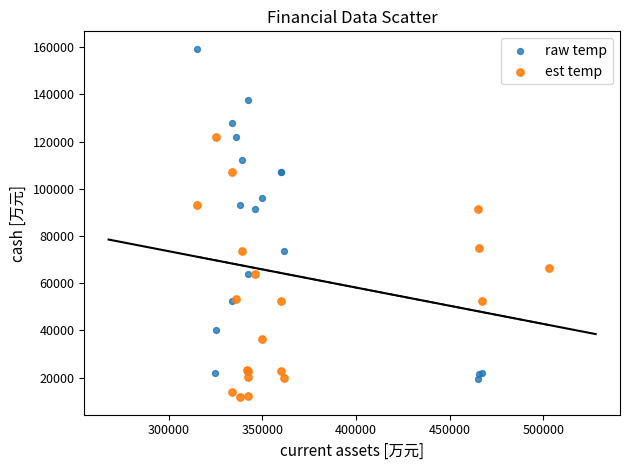

What are all the series names shown in the legend?

raw temp, est temp